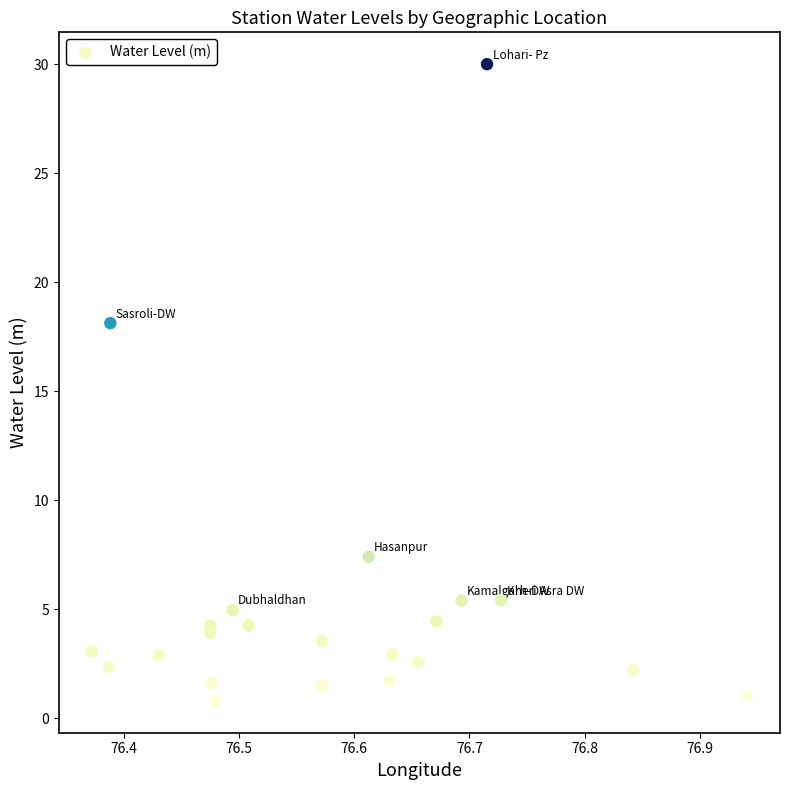

What is the range of Y values (max minus min)?

29.2